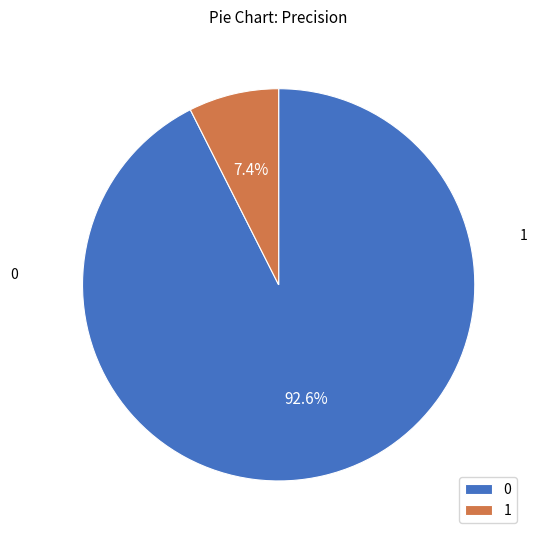

To the nearest percent, what is the average slice percentage?

50%